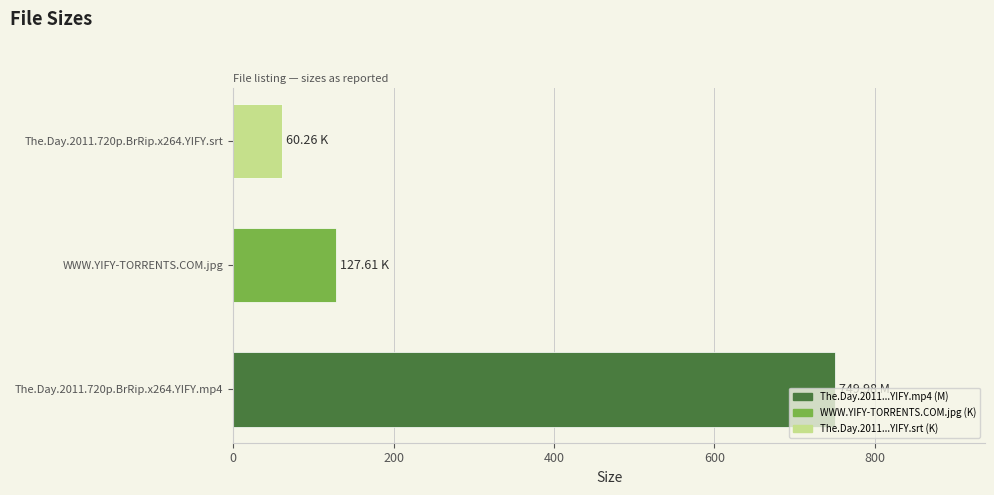

How many categories are shown in the chart?

3